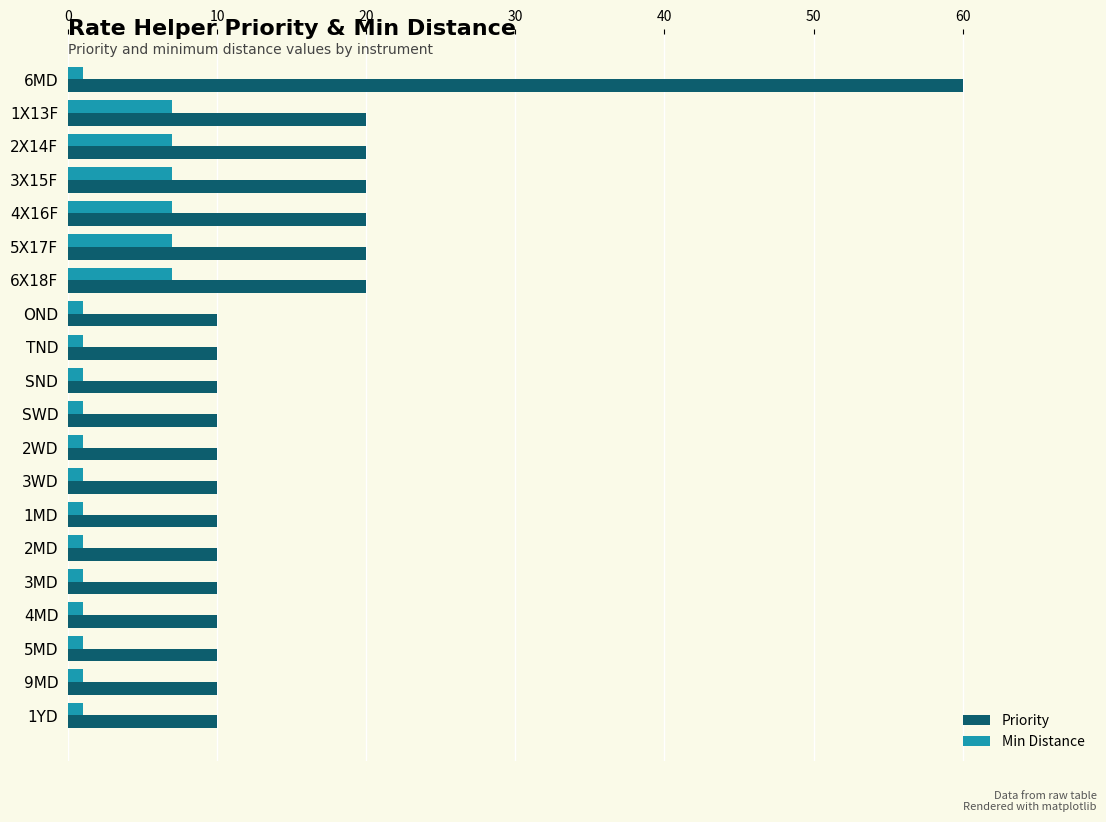

What is the smallest value displayed?

1